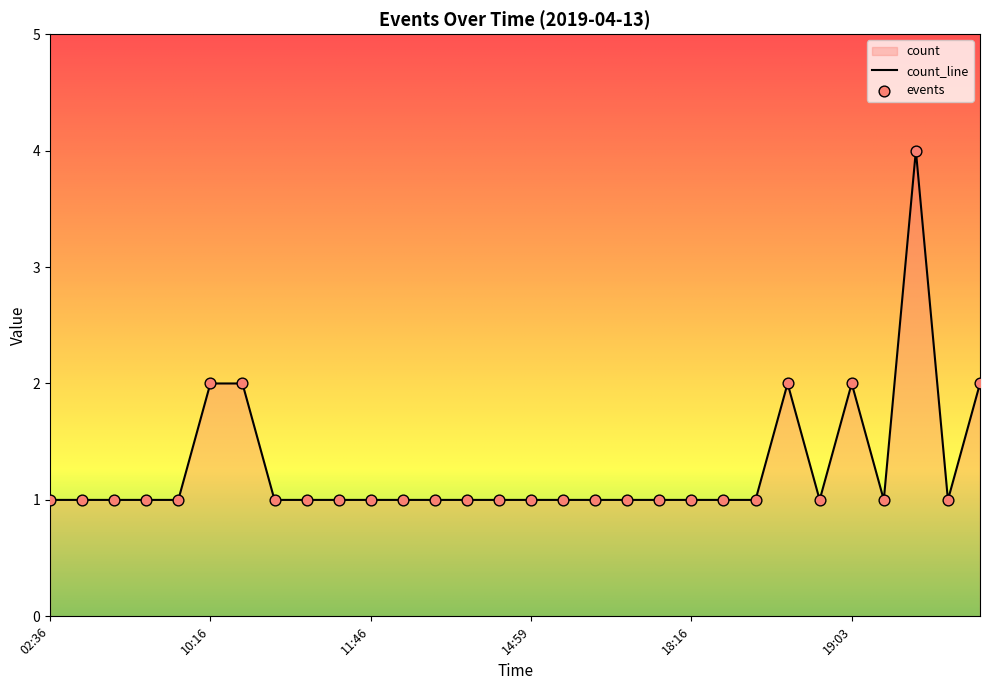

What is the change in value from 06:09 to 10:32?

+1